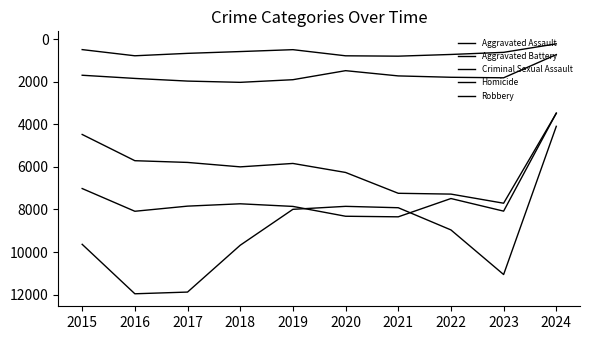

Does the chart have visible grid lines?

No